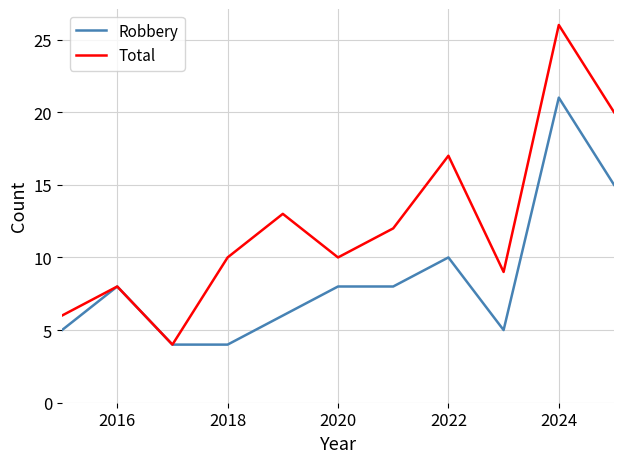

Which series has the largest total across all categories?

Total